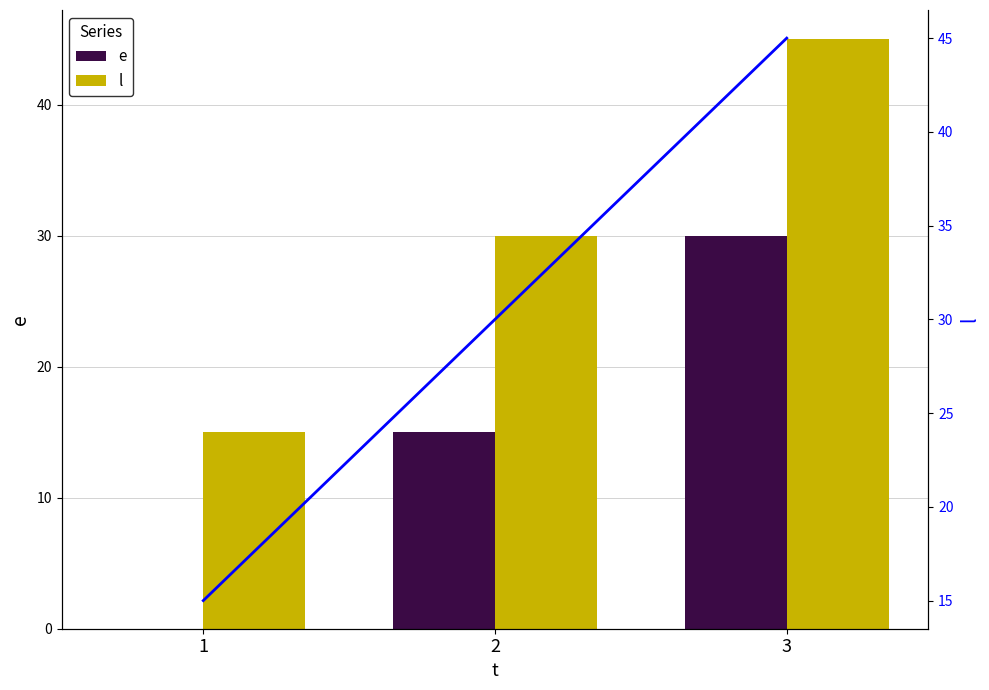

Rank the series at 1 from highest to lowest value.

l, l (line), e